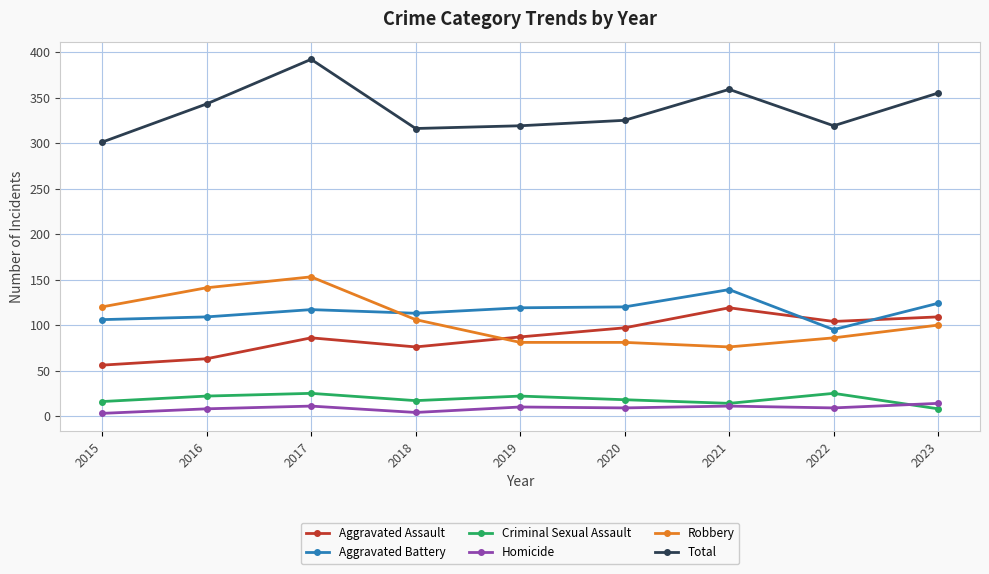

Which series changed the most between 2016 and 2021?

Robbery